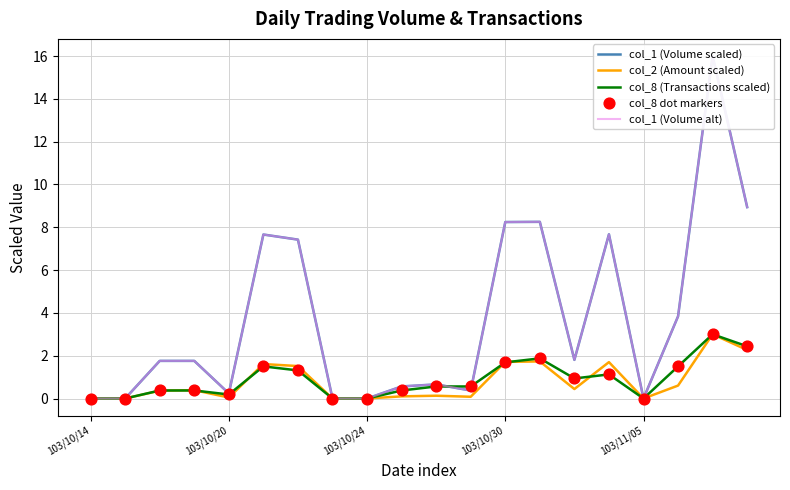

Which series contains the lowest Y value?

col_1 (Volume scaled)